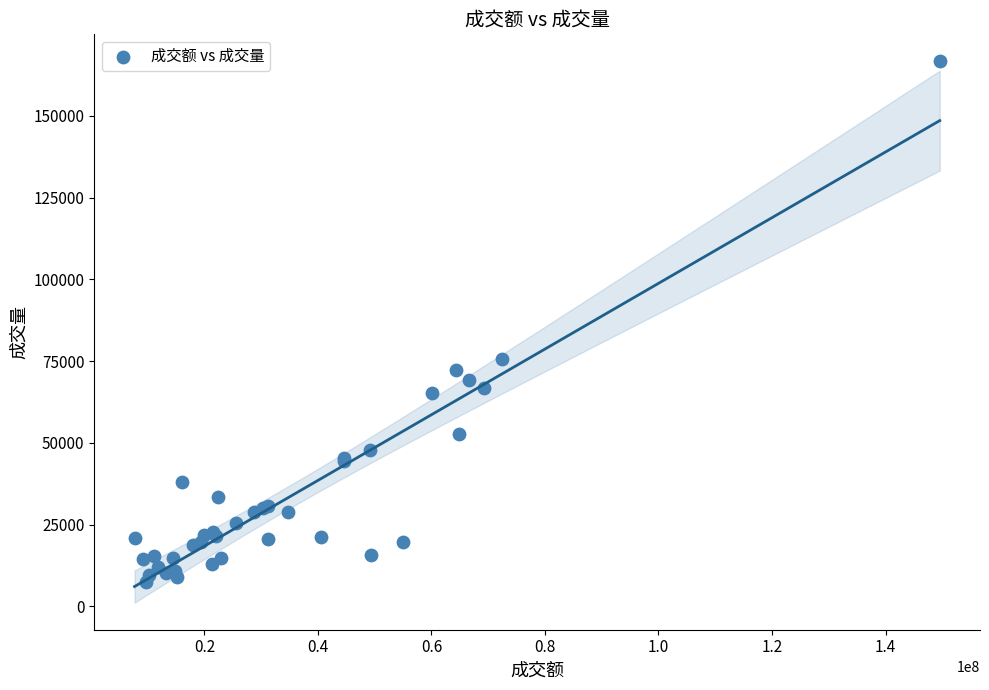

What Y value in the scatter plot is closest to 87058?

75611